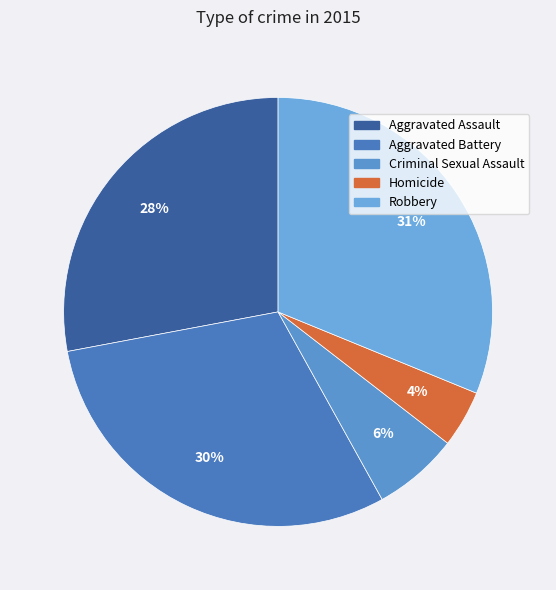

To the nearest percent, what portion does Robbery represent?

31%